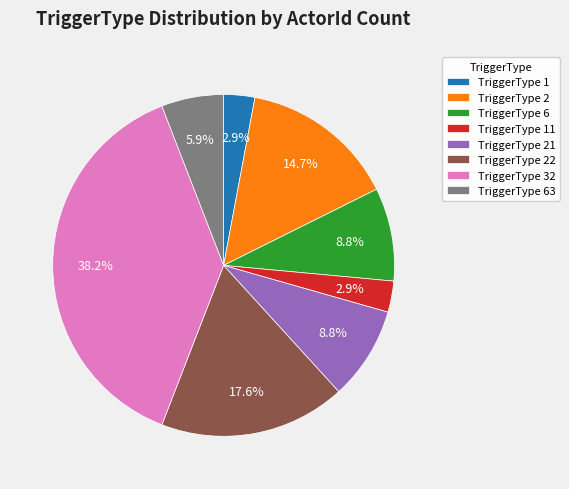

To the nearest percent, what is the combined percentage of TriggerType 32 and TriggerType 2?

53%